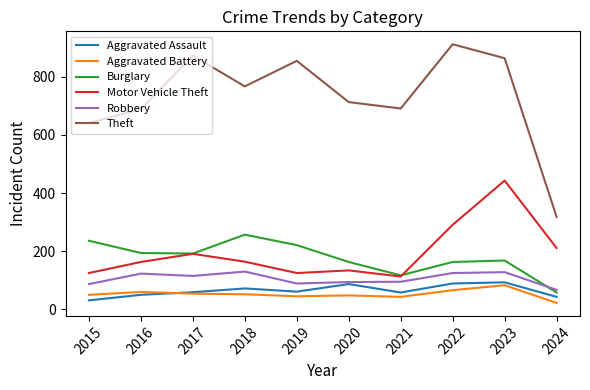

True or false: Aggravated Battery has more than 0 interior local peaks.

True